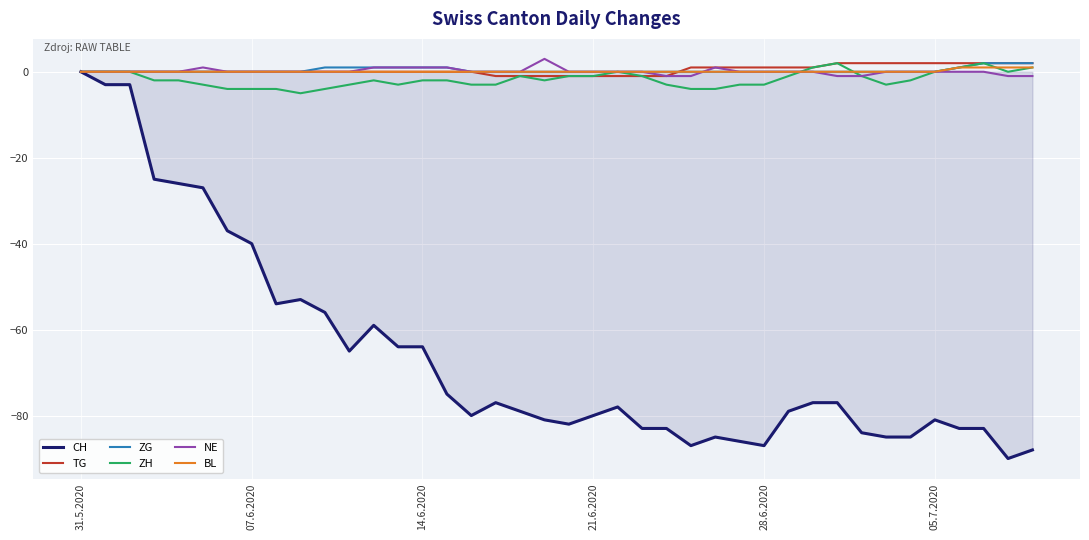

How many categories are shown in the chart?

40